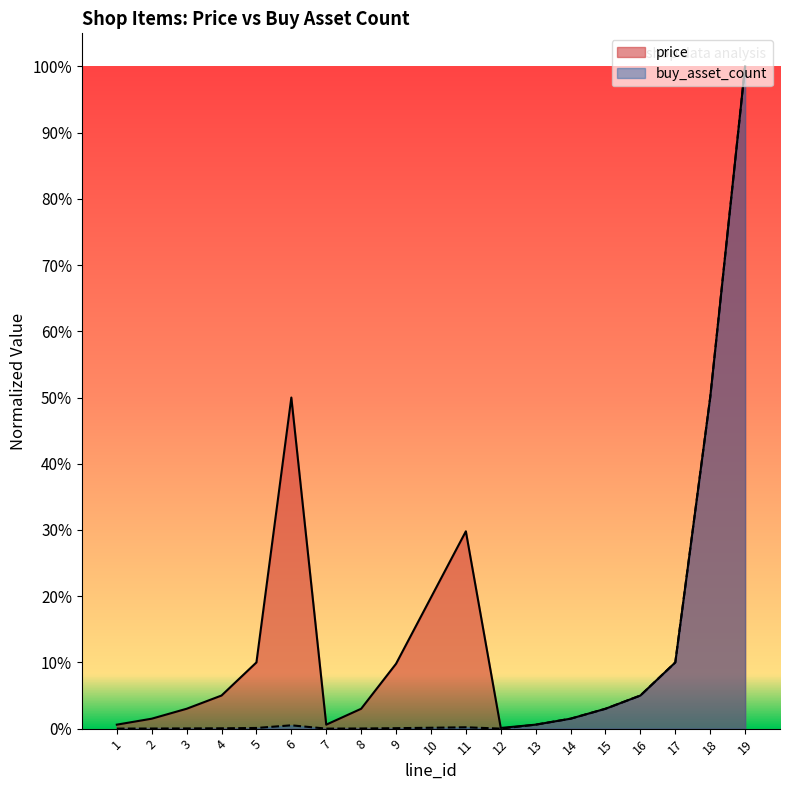

At which category does buy_asset_count reach its first local peak?

6